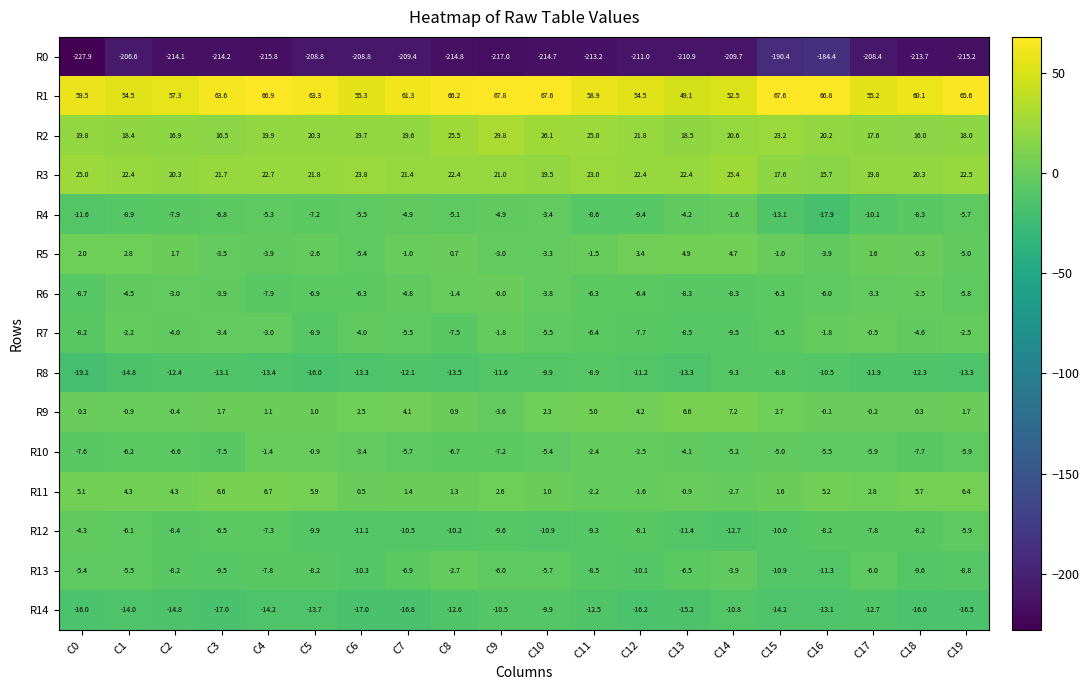

True or false: R9 has a value of 7.2 at C14.

True